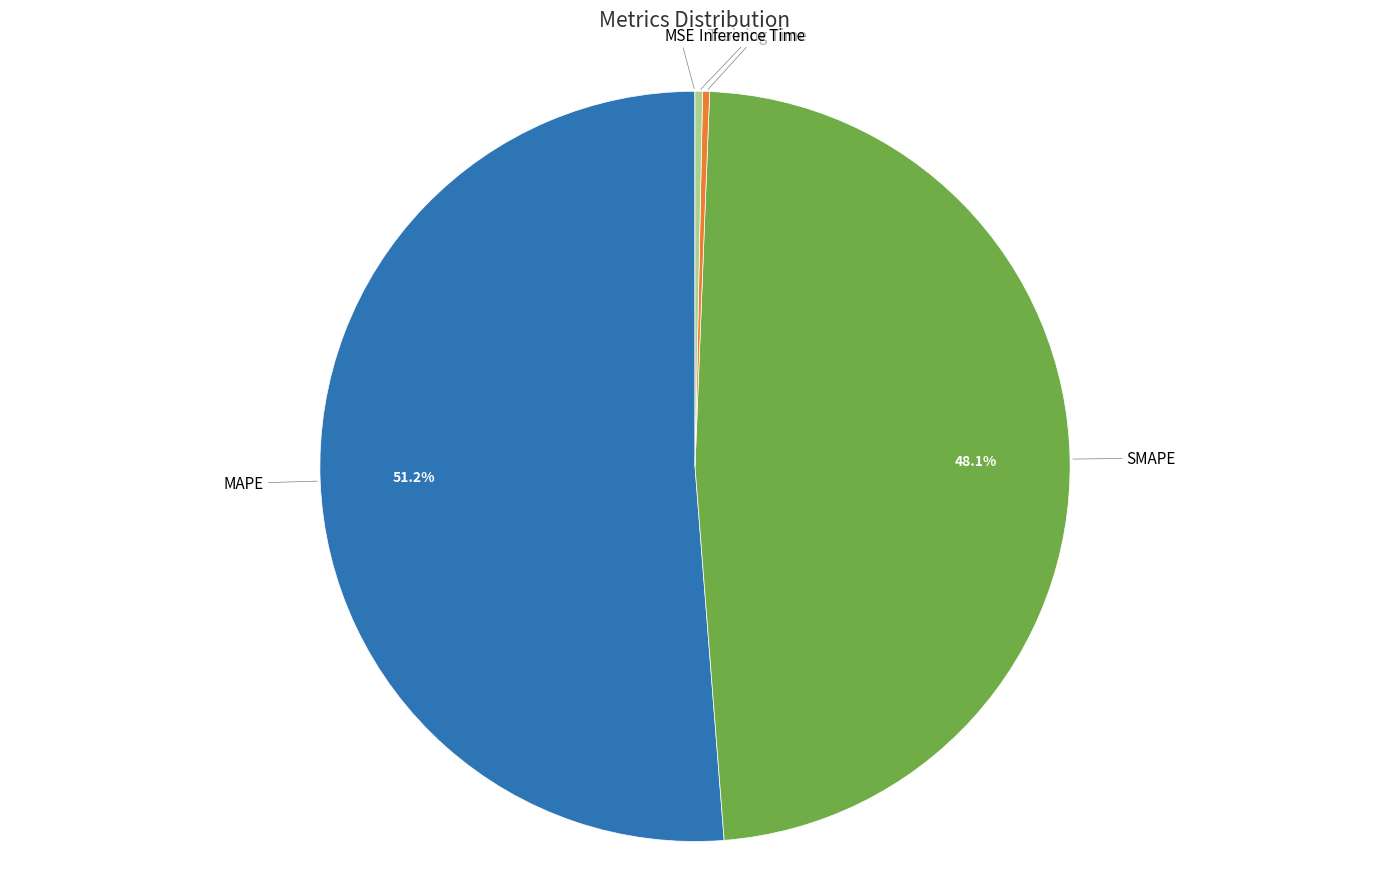

Which slice is the largest?

MAPE